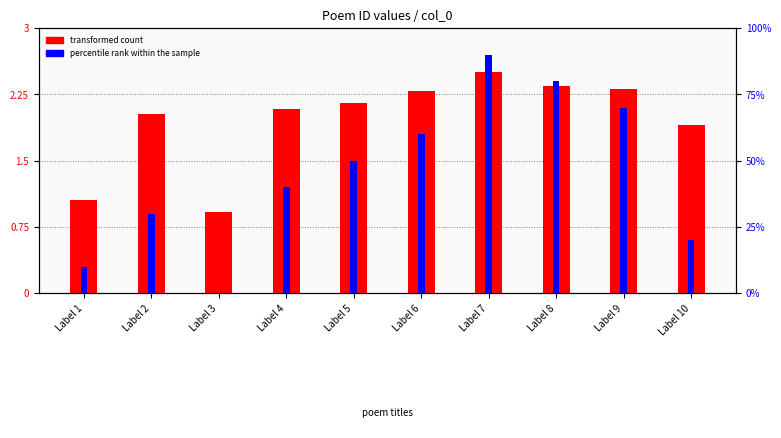

What is the total value across all series at Label 1?

11.1